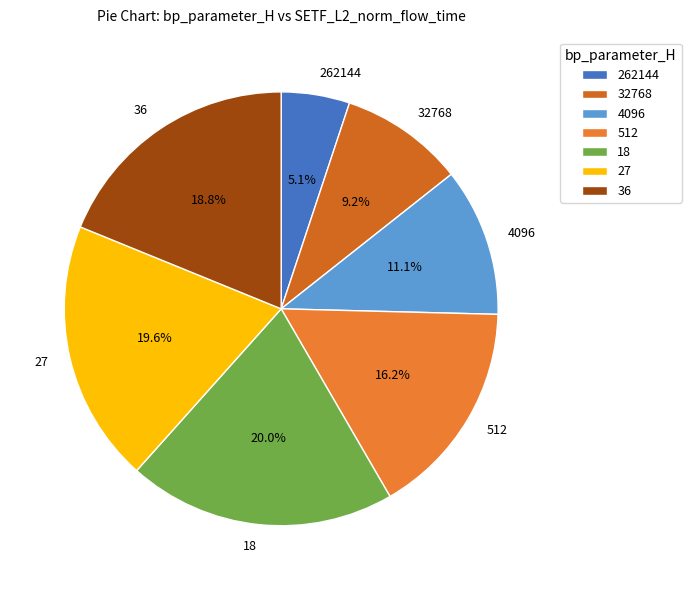

What percentage is the 4096 slice, to the nearest percent?

11%